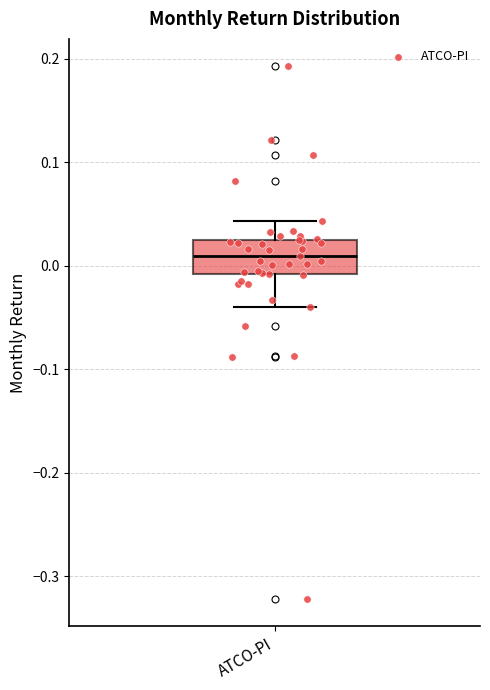

Transcribe this box plot: give where the median line is, the range the box spans, and where the two whiskers end, as read against the y-axis. The values are not printed on the chart, so give them approximately, as read against the axis.

median 0.01, box -0.01 to 0.03, whiskers -0.04 to 0.04